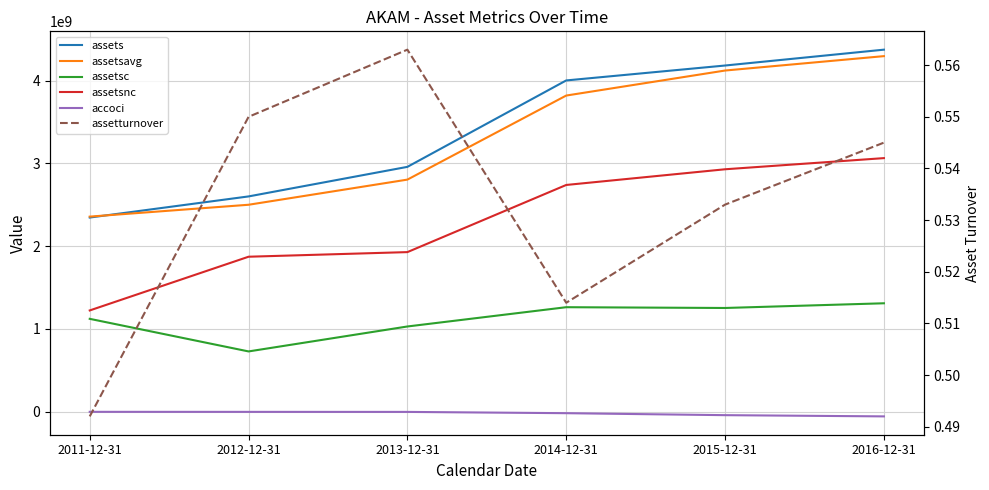

Which series has the largest total across all categories?

assets